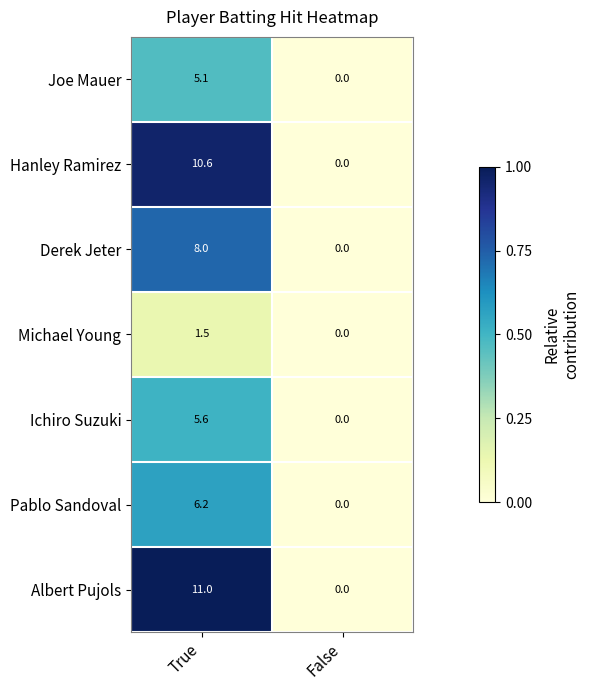

What is the sum of the Derek Jeter values at True and False?

8.0